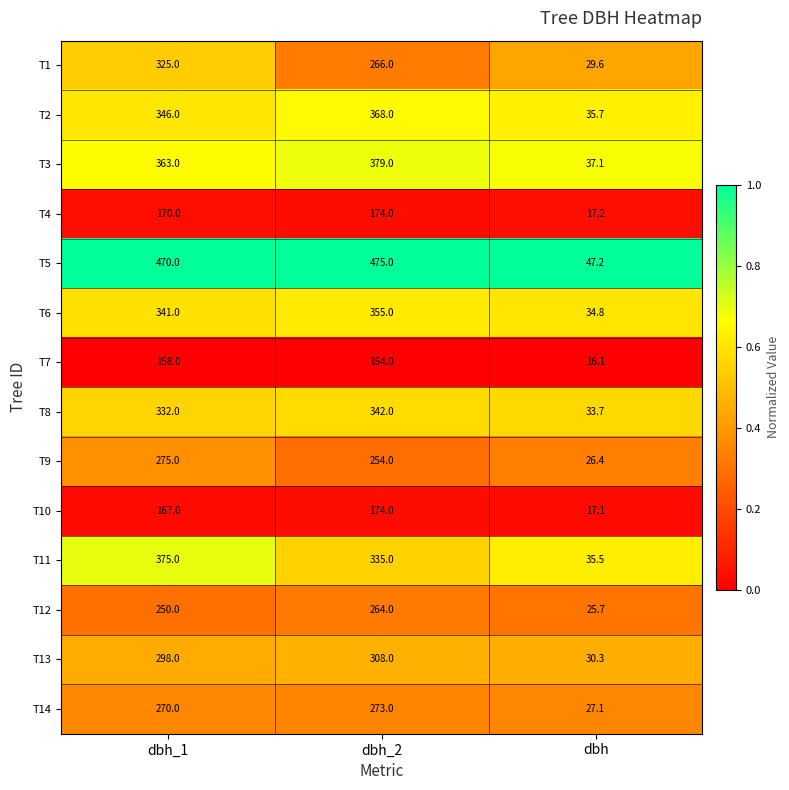

The value of T10 at dbh is 17.1. True or false?

True